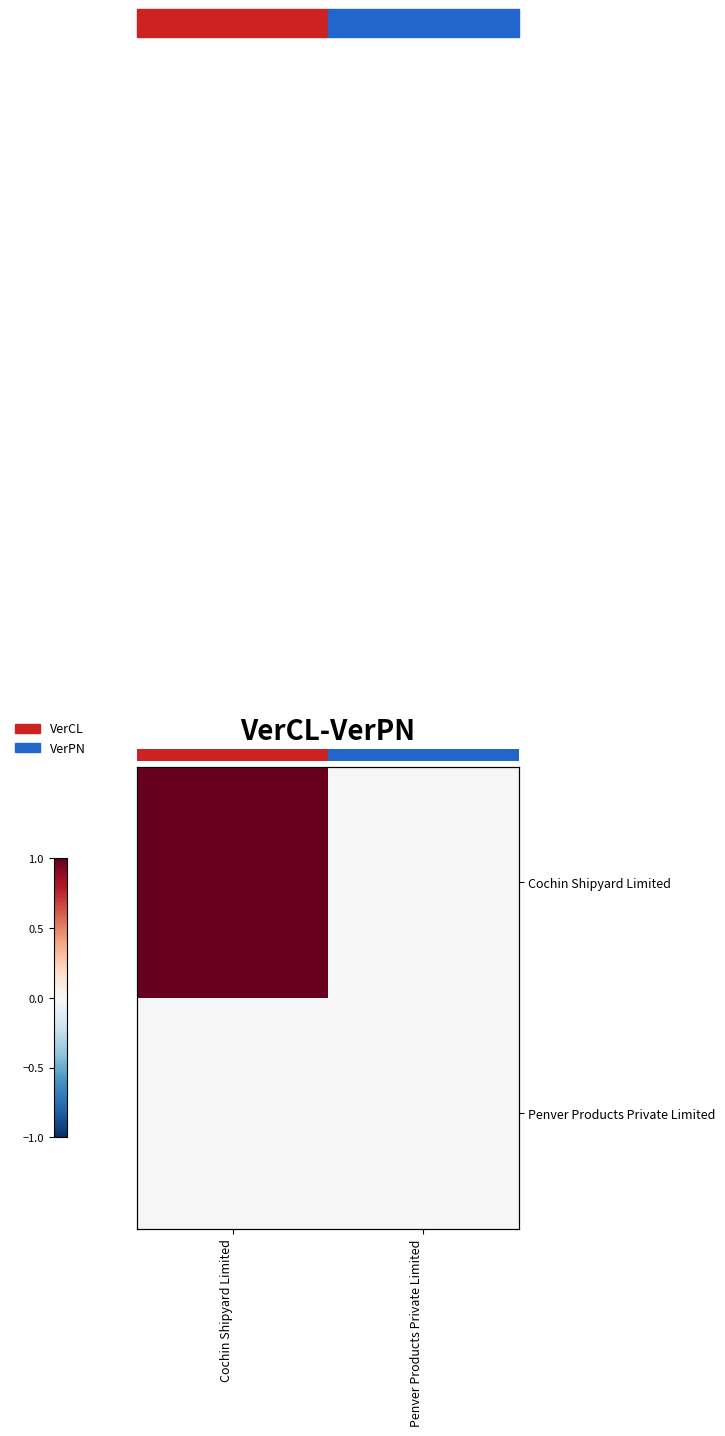

Rank the series by their maximum value, from highest to lowest.

Cochin Shipyard Limited, Penver Products Private Limited